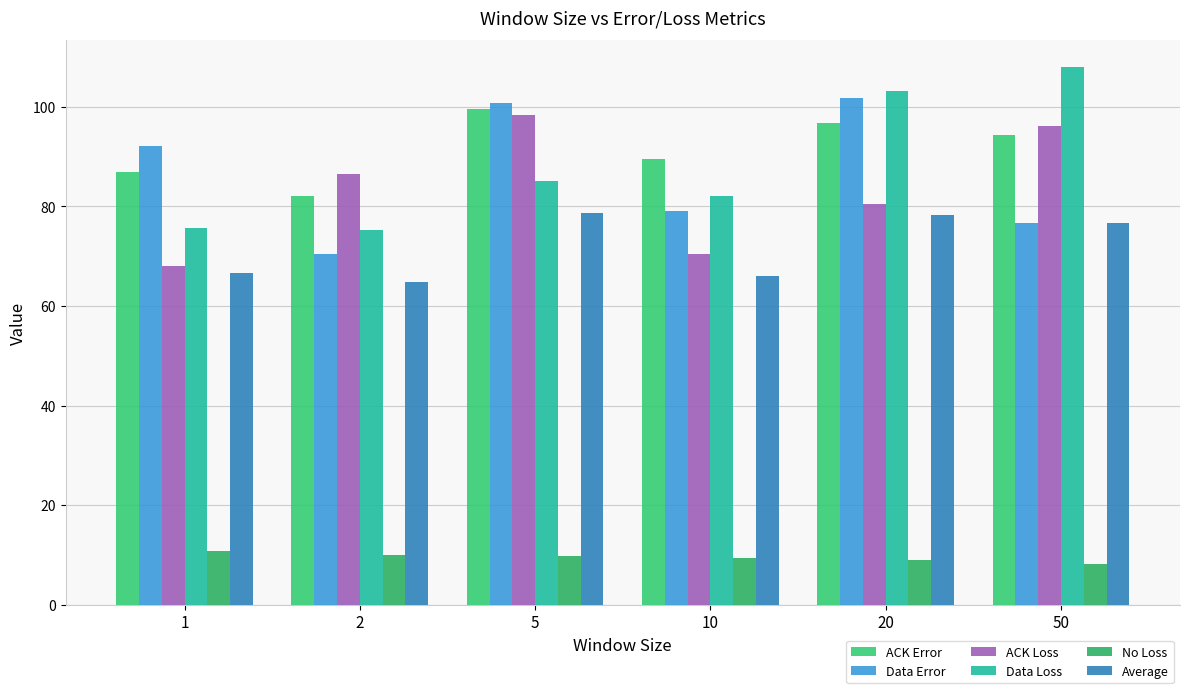

Are the bars grouped side by side (vs. stacked)?

Yes